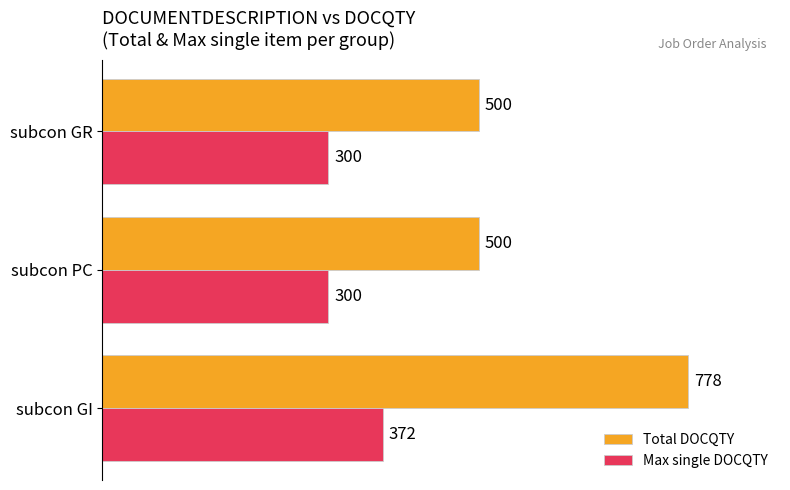

Is it true that Max single DOCQTY equals 300 at subcon PC?

True